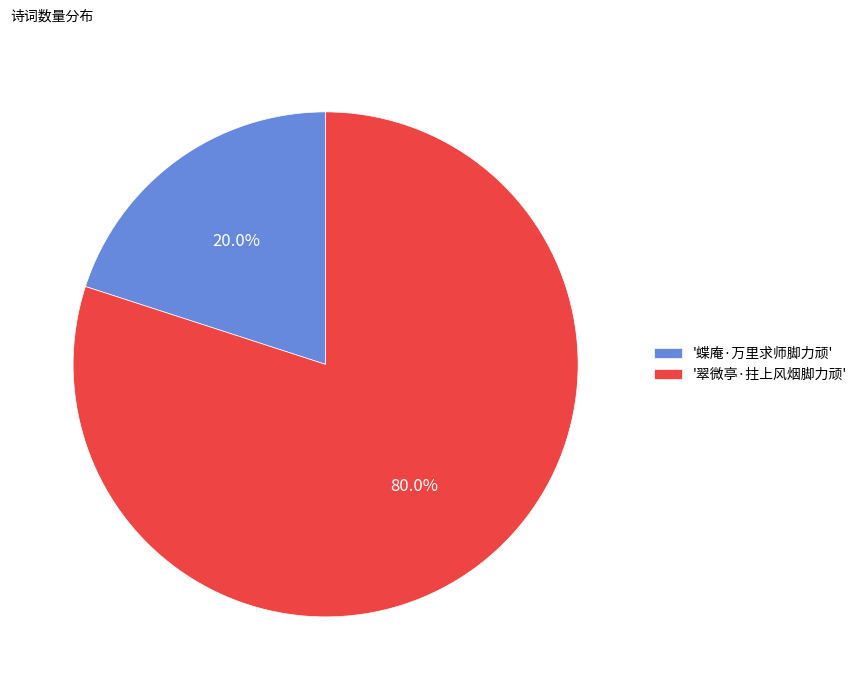

To the nearest percent, what is the average slice percentage?

50%